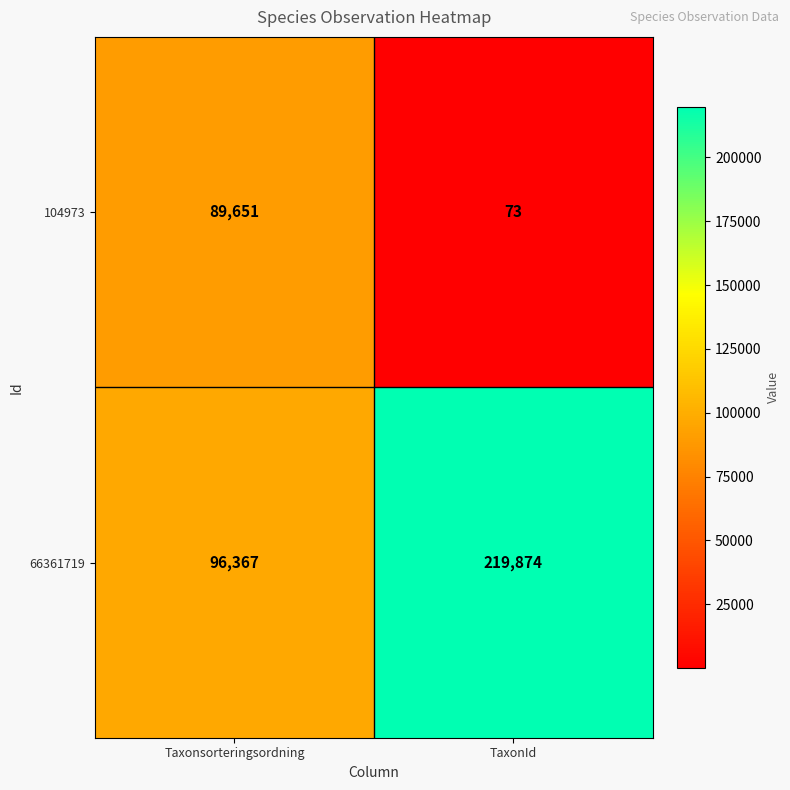

What is the sum of the 66361719 values at TaxonId and Taxonsorteringsordning?

316241